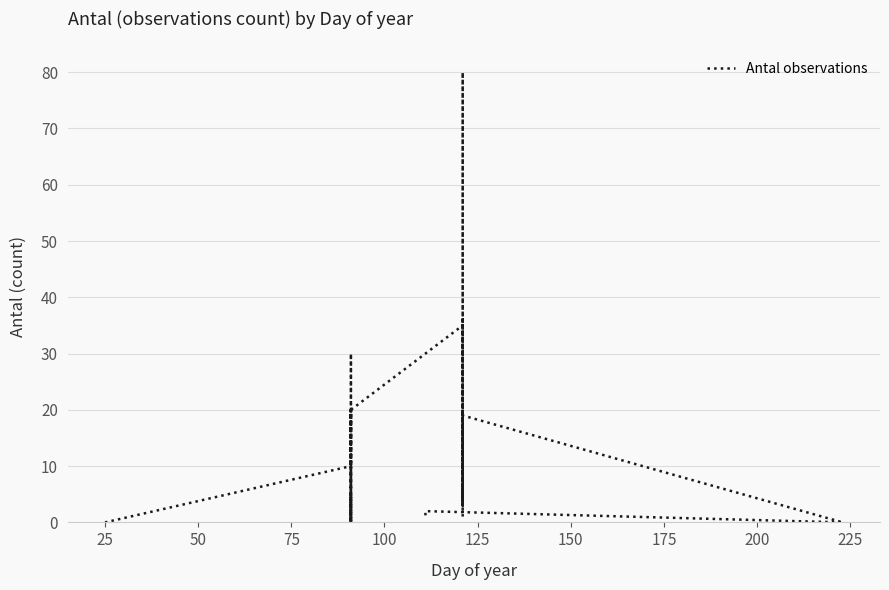

How many interior local peaks (higher than both neighbors) does the data have?

13